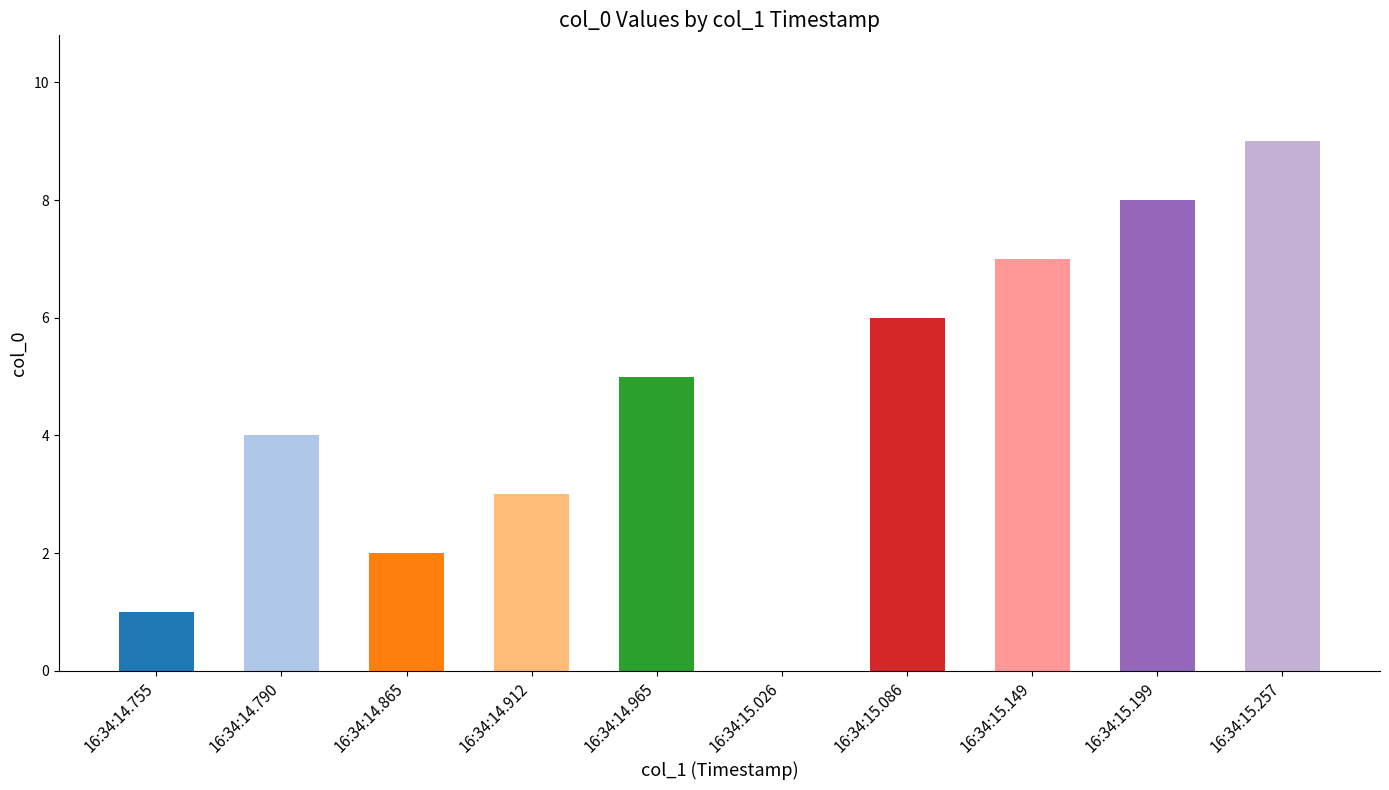

The value at 16:34:15.026 is 0. True or false?

True